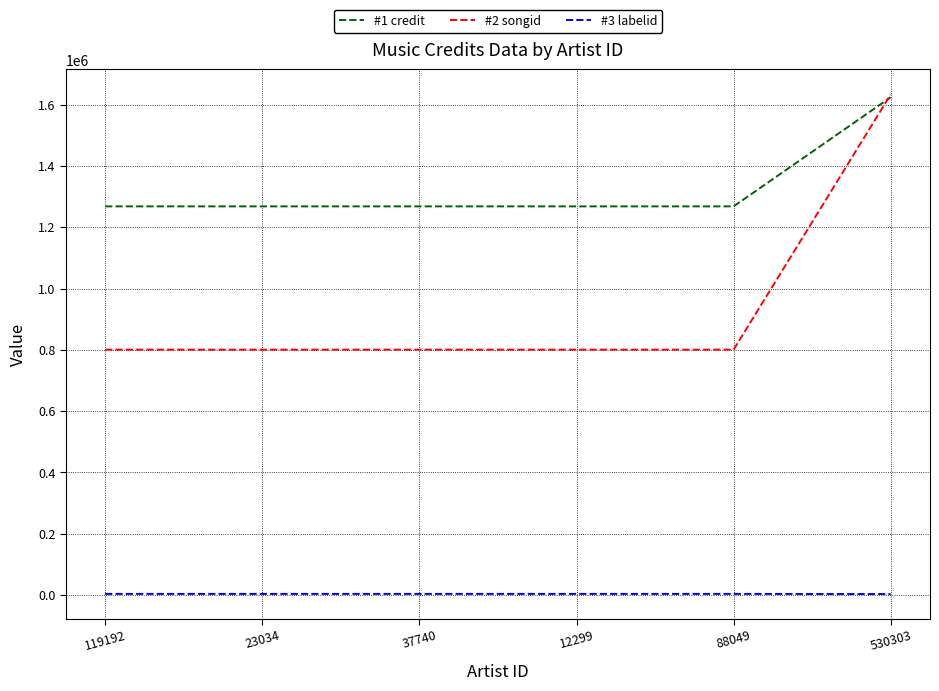

The value of #1 credit at 119192 is 336415. True or false?

False